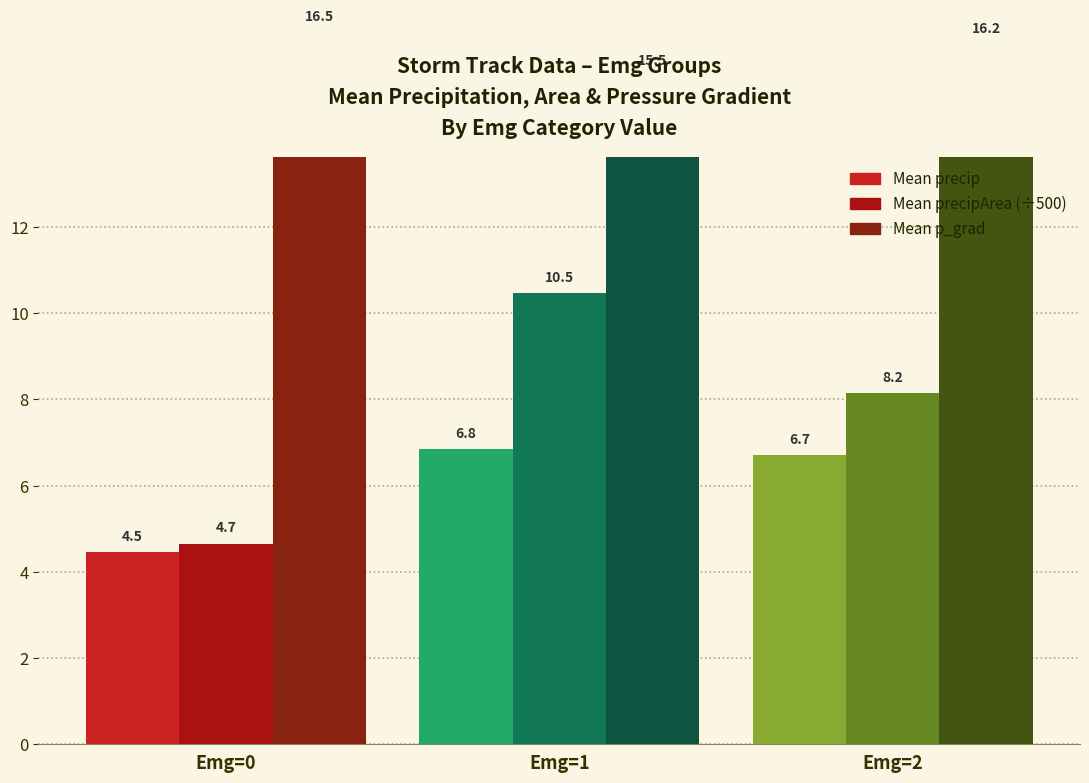

What is the difference between the Mean precipArea (÷500) values at Emg=0 and Emg=2?

3.5